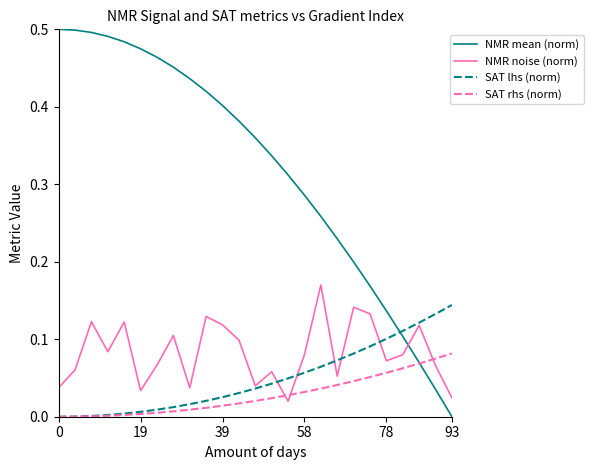

List the series in order of their peak value, highest first.

NMR mean (norm), NMR noise (norm), SAT lhs (norm), SAT rhs (norm)